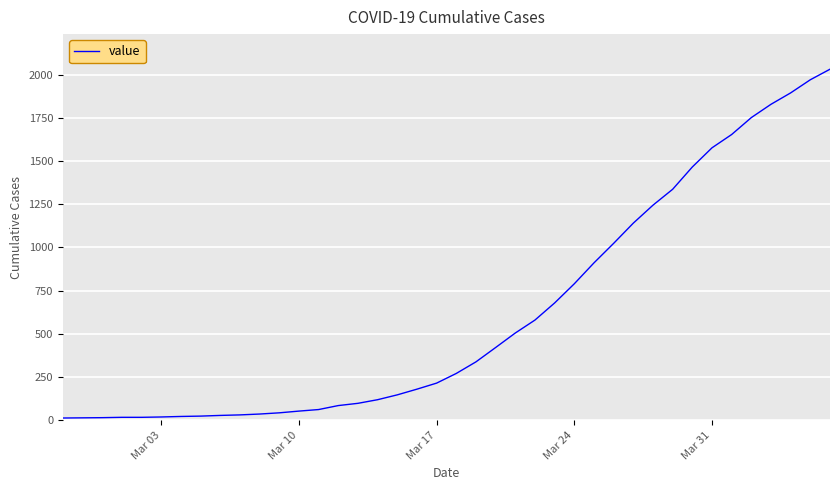

What is the difference between the second highest and second lowest values?

1957